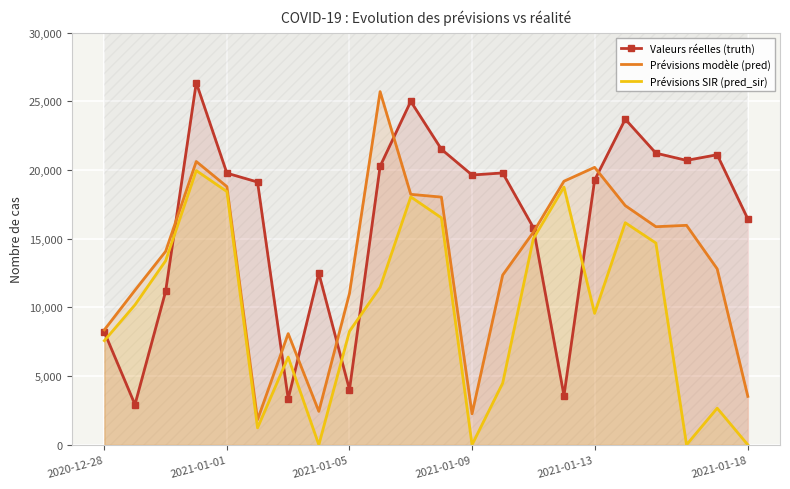

Rank the series by their maximum value, from lowest to highest.

Prévisions SIR (pred_sir), Prévisions modèle (pred), Valeurs réelles (truth)